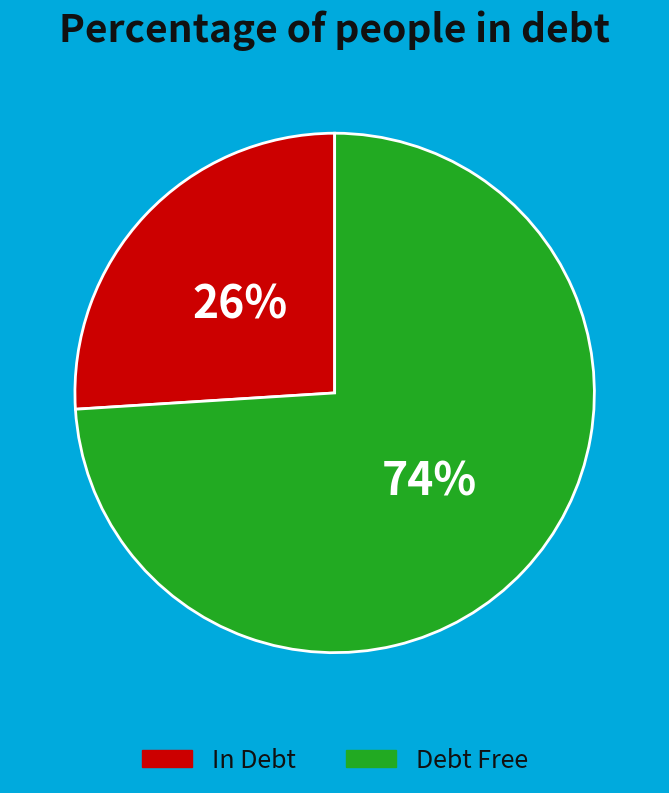

The In Debt slice represents 26% of the pie. True or false?

True